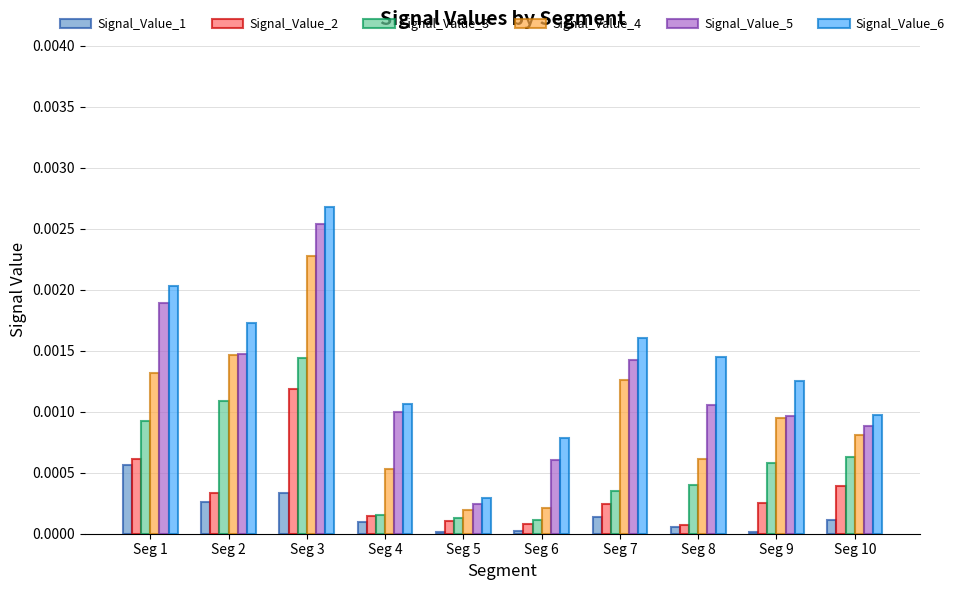

At which category is the sum across all series the highest?

Seg 3